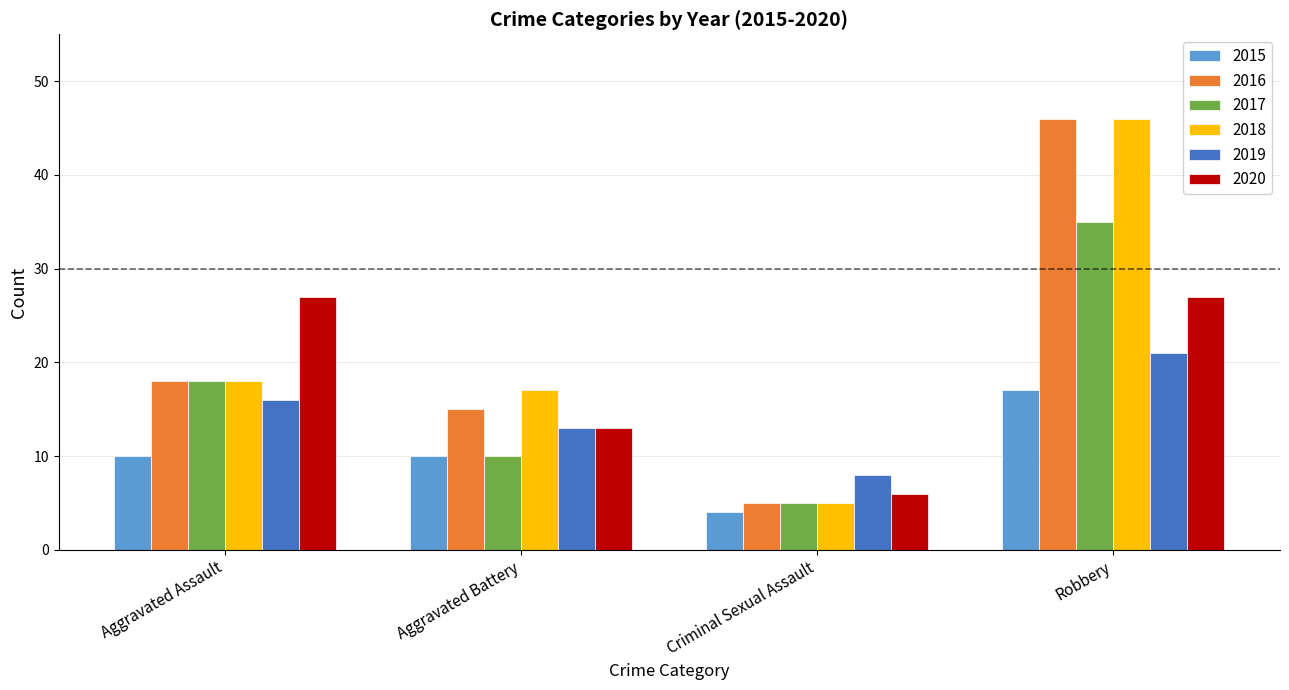

True or false: 2019 has a value of 21 at Robbery.

True